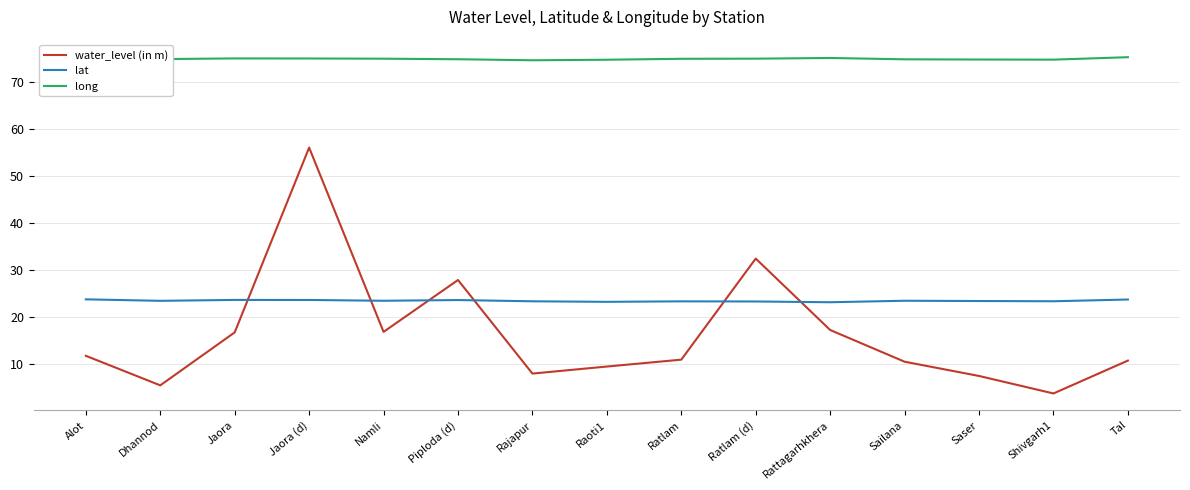

The value of long at Tal is 46.6. True or false?

False